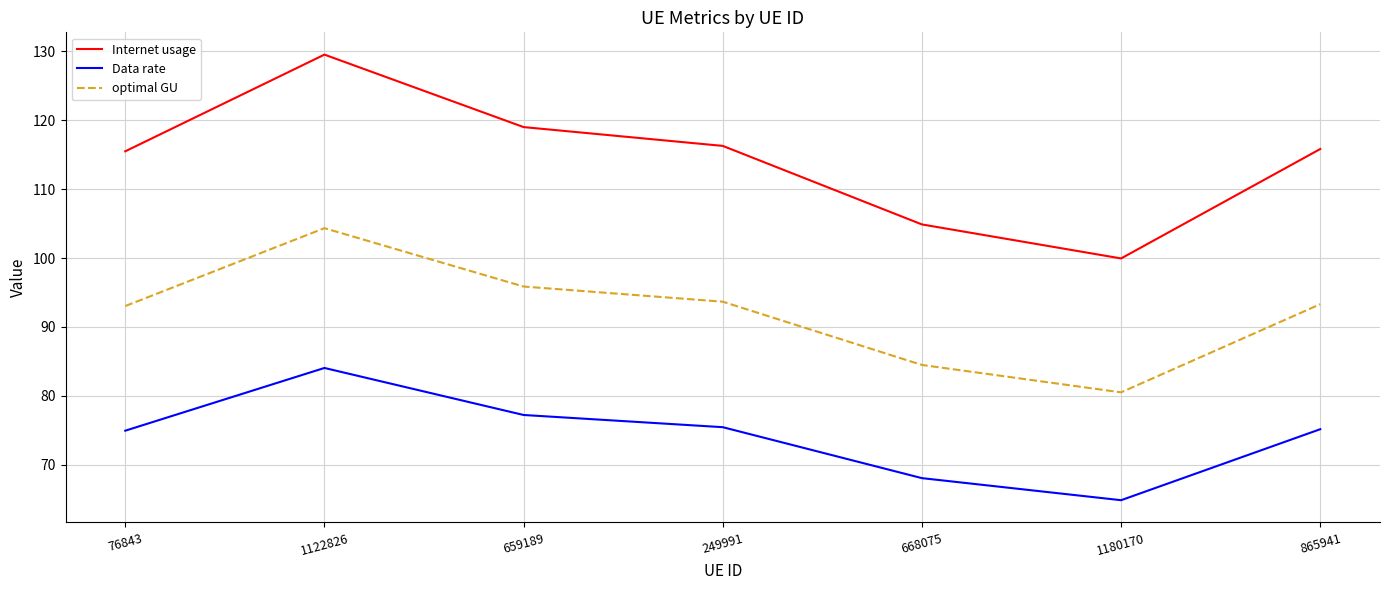

What is the total value across all series at 249991?

285.4